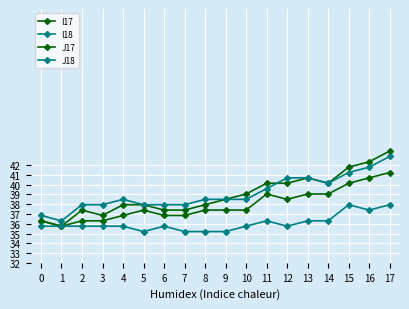

In I18, how many points are lower than both neighbors (excluding endpoints)?

2